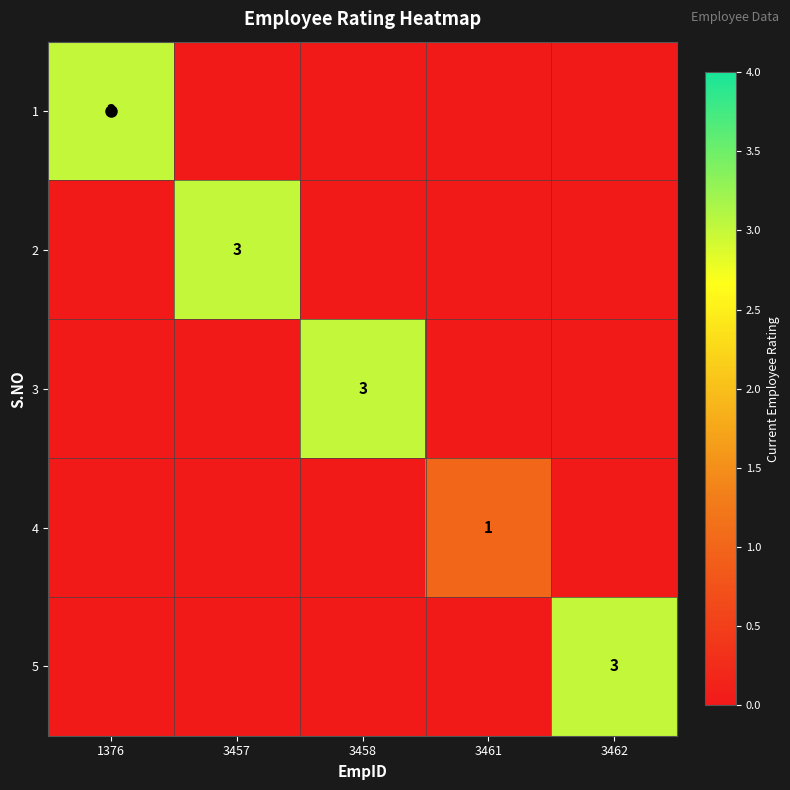

The value of 4 at 3462 is 0. True or false?

True